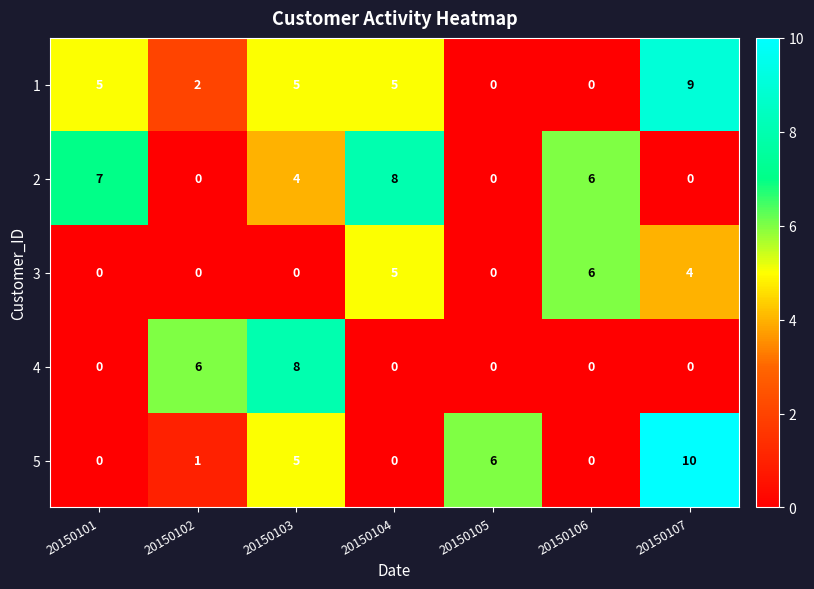

What is the total value across all series at 20150106?

12